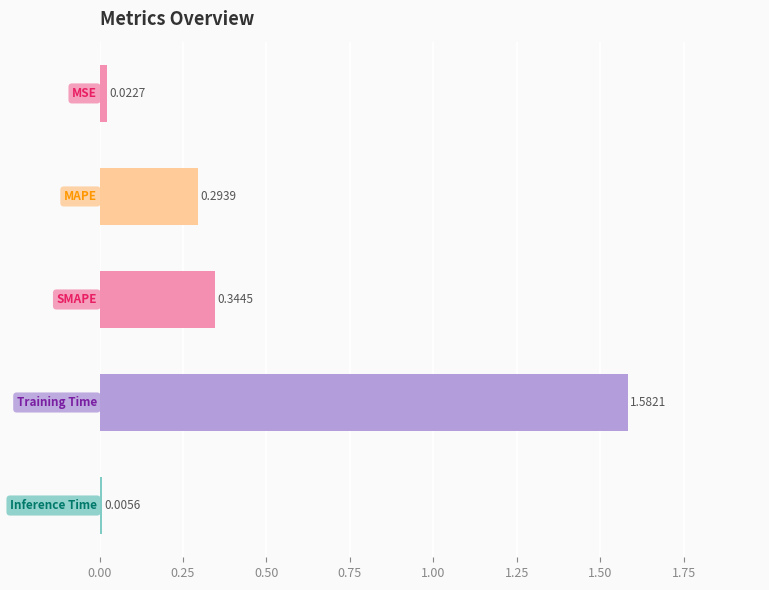

What is the sum of all values?

2.2